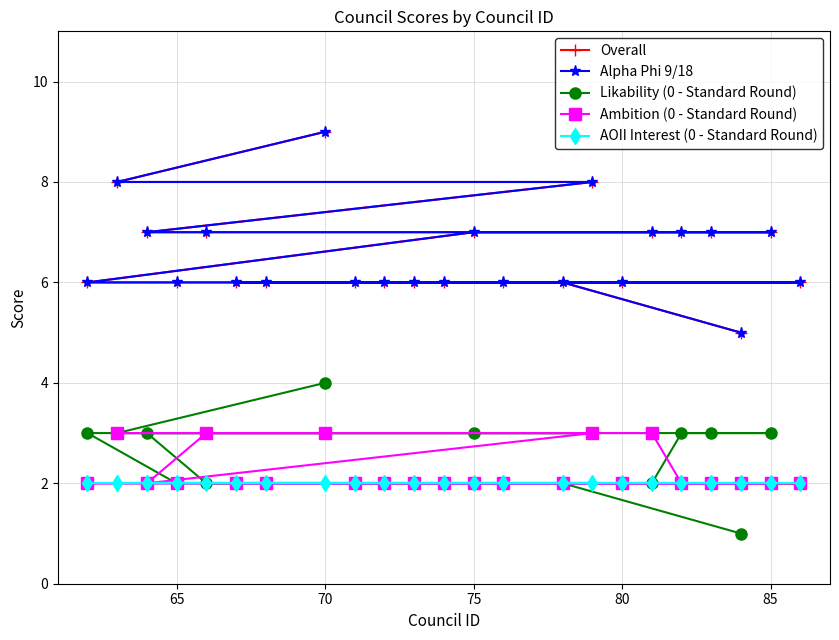

What is the average value of the AOII Interest (0 - Standard Round) series?

2